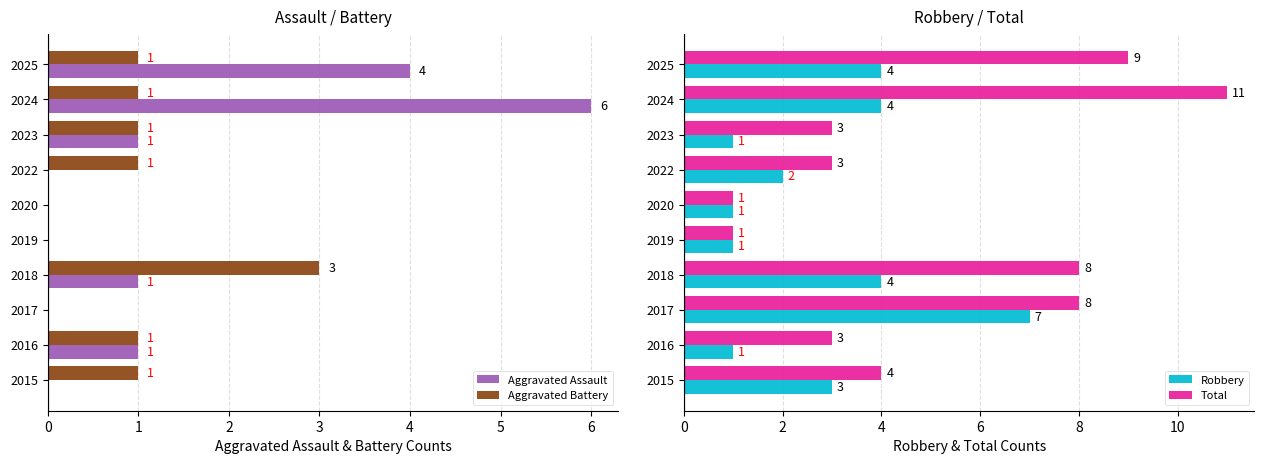

What are all the series names shown in the legend?

Aggravated Assault, Aggravated Battery, Robbery, Total